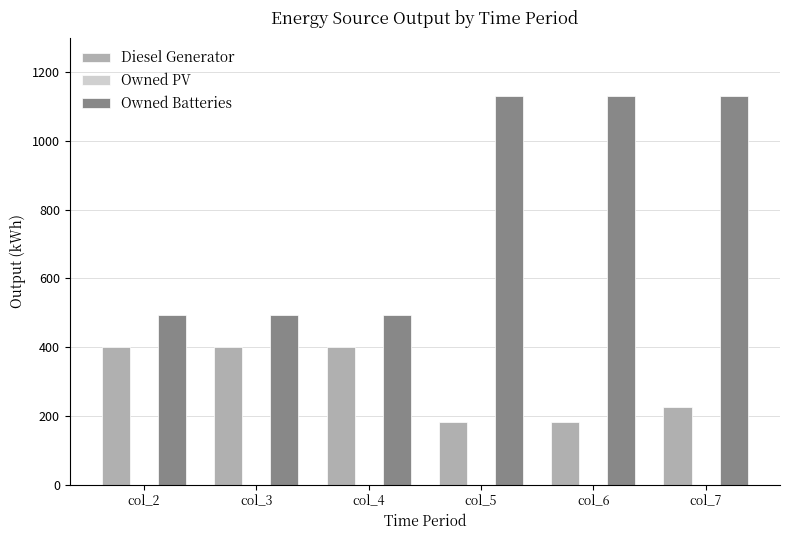

Rank the series by their maximum value, from lowest to highest.

Diesel Generator, Owned Batteries